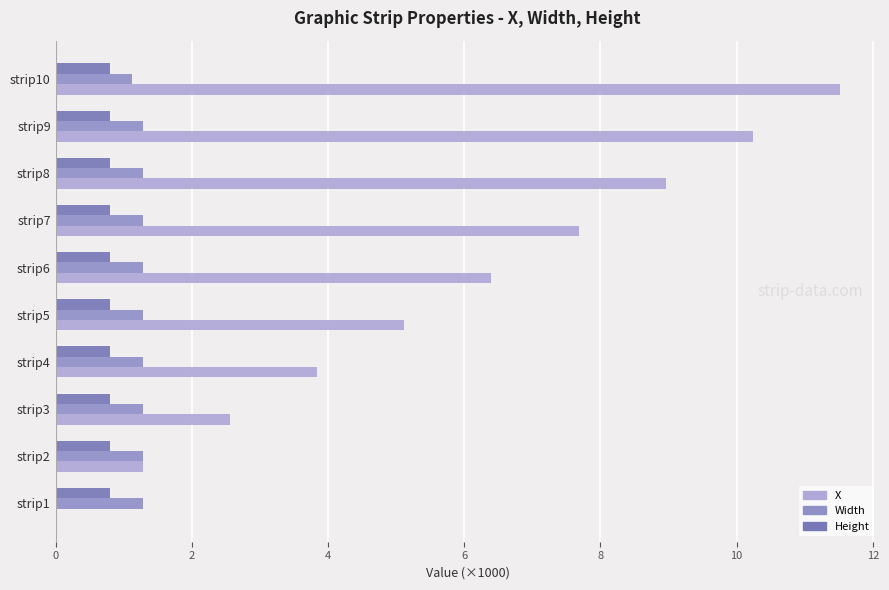

What are all the series names shown in the legend?

X, Width, Height